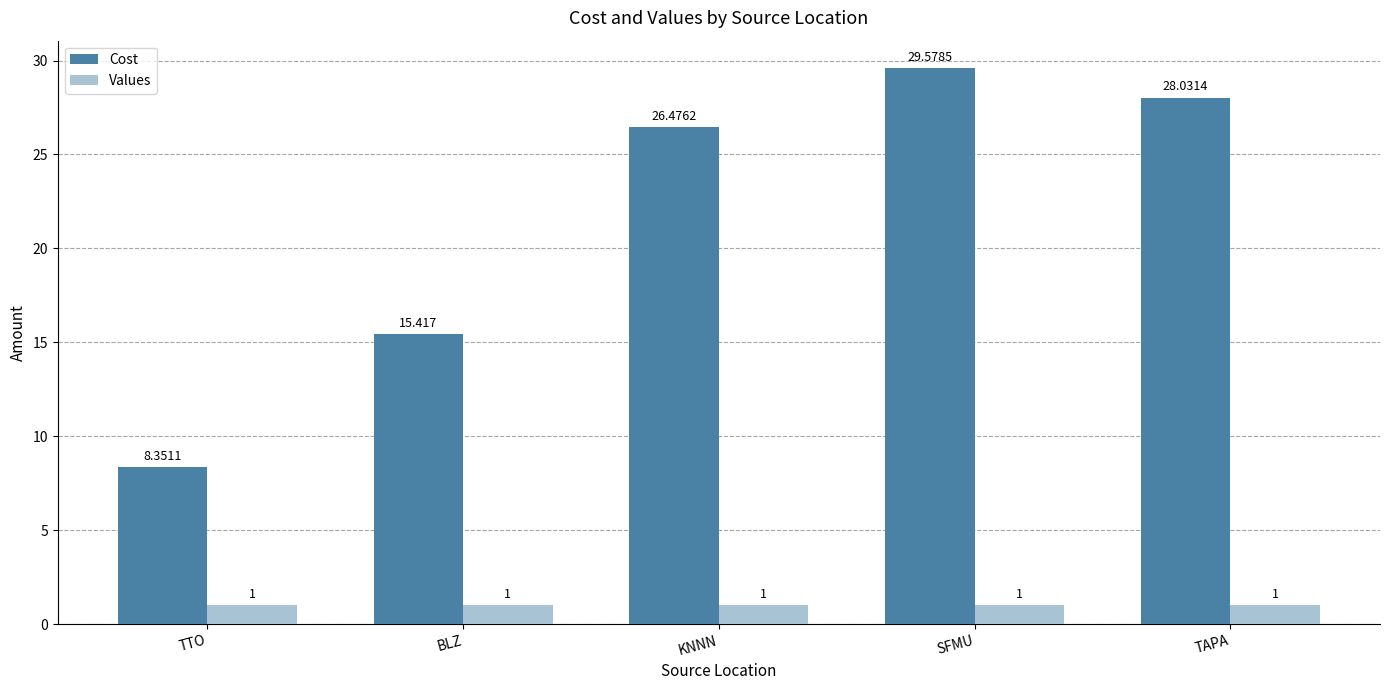

What is the value of the Values bar at the 5th from the left?

1.0